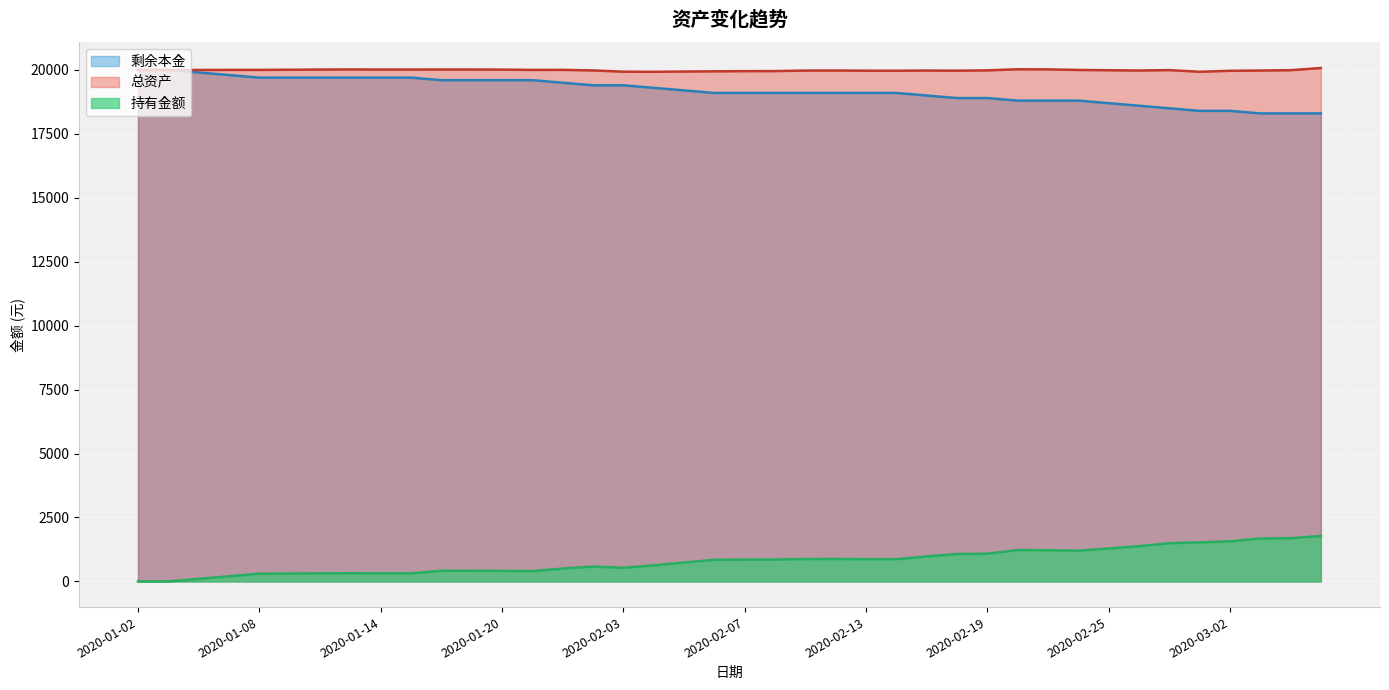

At which category does 总资产 reach its first local peak?

2020-01-13